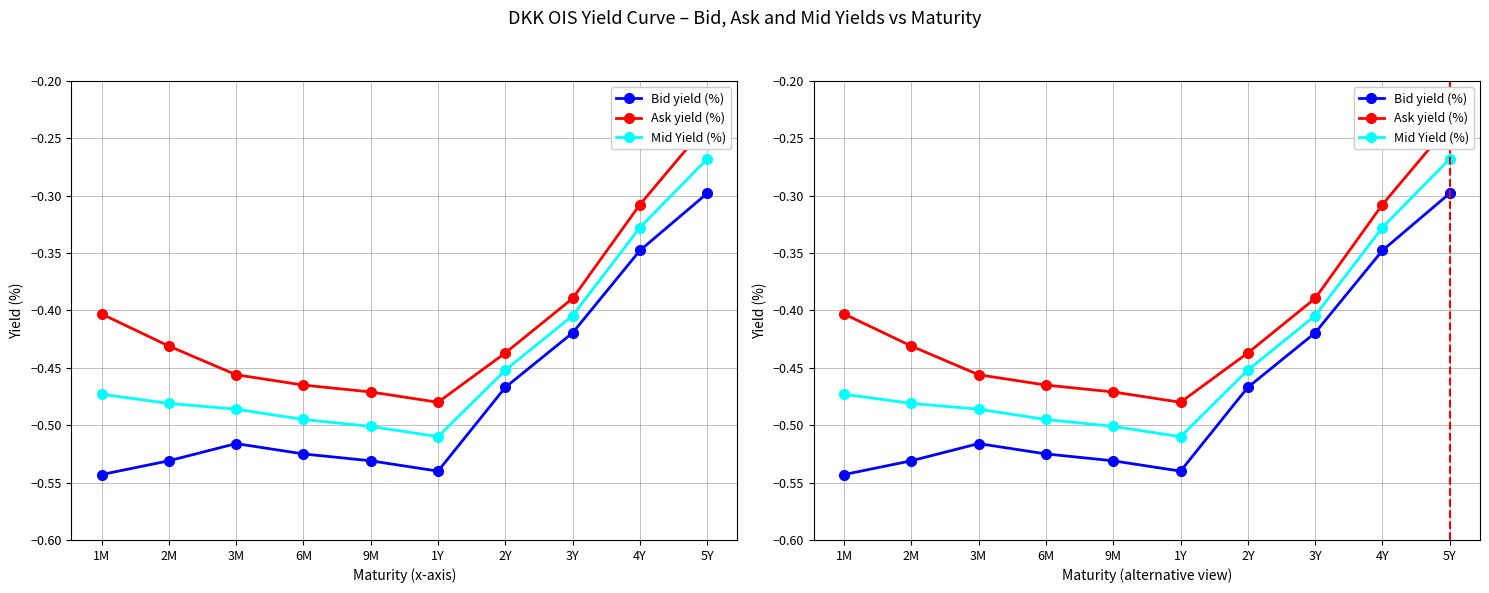

True or false: Ask yield (%) and Bid yield (%) cross at least once.

False